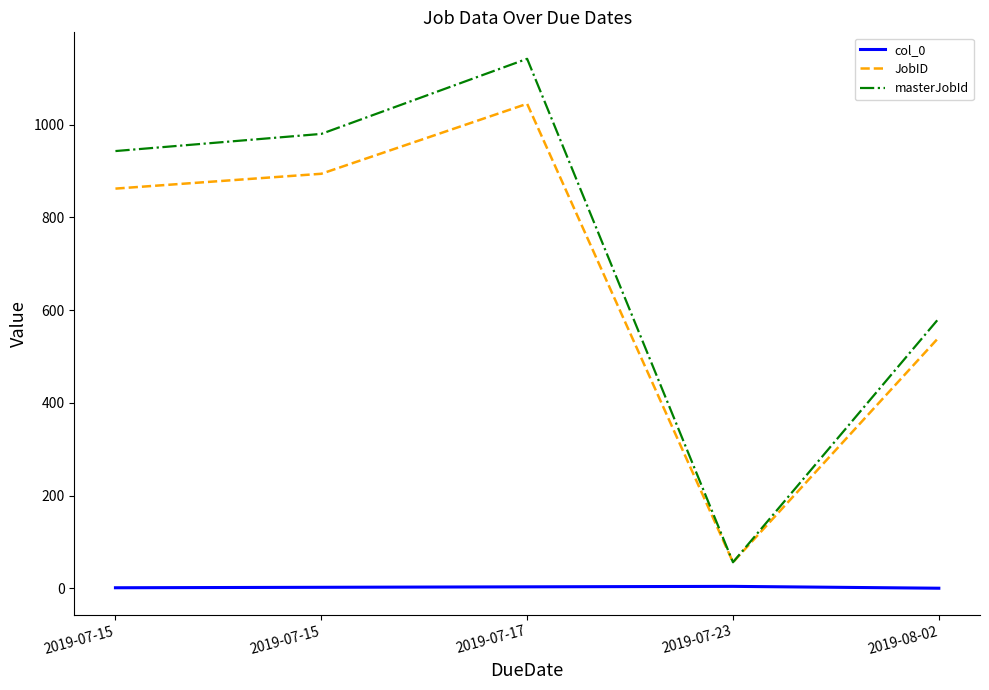

The value of col_0 at 2019-08-02 is -2. True or false?

False